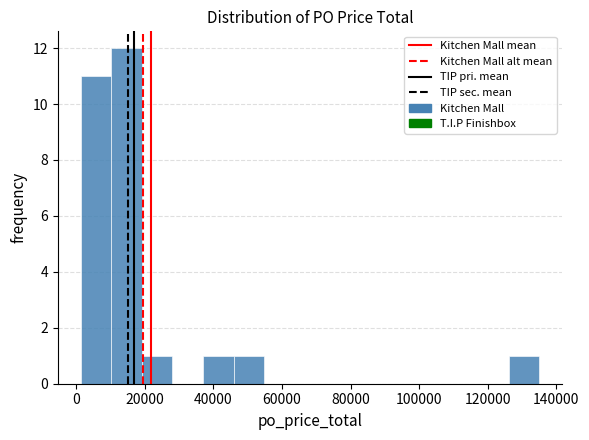

Reading left to right, transcribe this chart: for each bar, give the range it covers on the x-axis and its height. Neither the bar edges nor the heights are printed on the chart, so give them approximately, as read against the axes.

2000 to 10000: 11
10000 to 20000: 12
20000 to 28000: 1
28000 to 36000: 0
36000 to 46000: 1
46000 to 54000: 1
54000 to 64000: 0
64000 to 72000: 0
72000 to 82000: 0
82000 to 90000: 0
90000 to 100000: 0
100000 to 108000: 0
108000 to 118000: 0
118000 to 126000: 0
126000 to 136000: 1